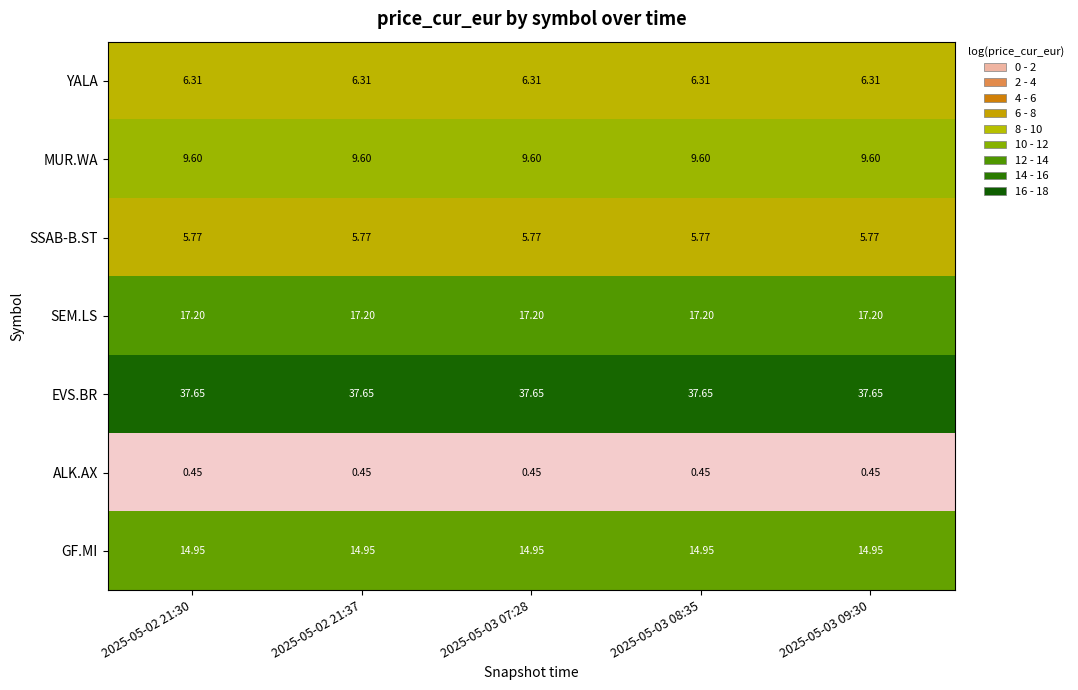

Rank the series at 2025-05-03 09:30 from lowest to highest value.

ALK.AX, SSAB-B.ST, YALA, MUR.WA, GF.MI, SEM.LS, EVS.BR